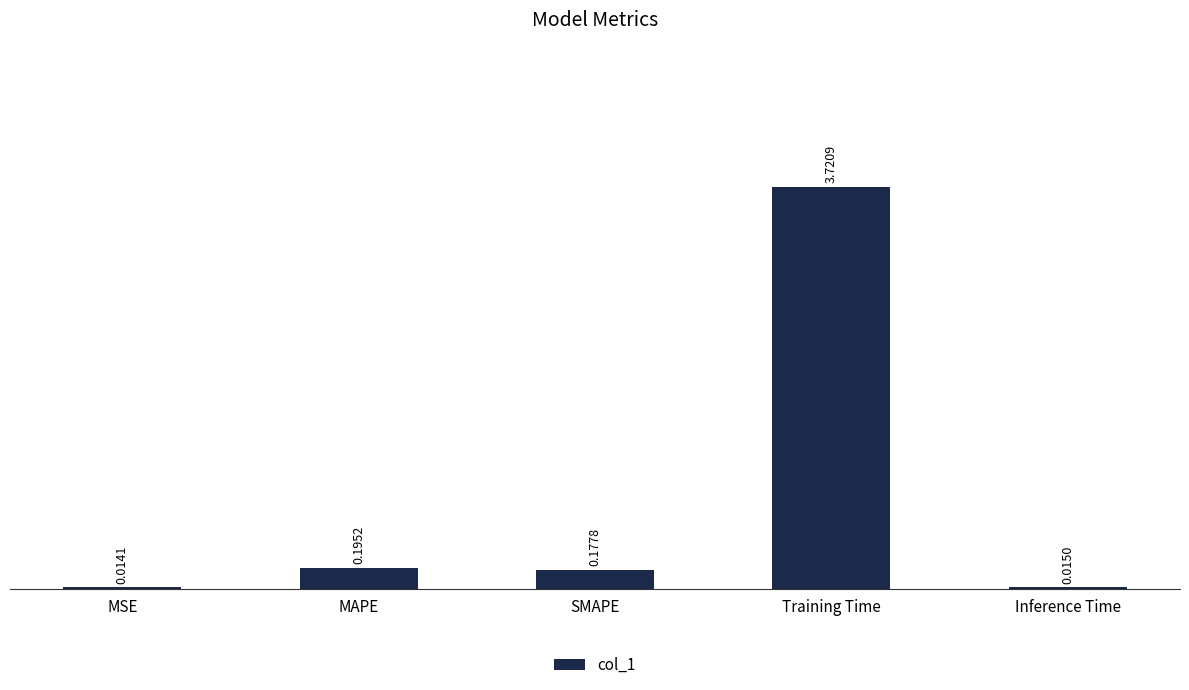

At which label is the value closest to 1?

MAPE